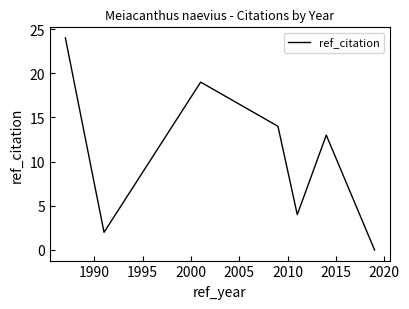

True or false: the data has more than 0 interior local peaks.

True